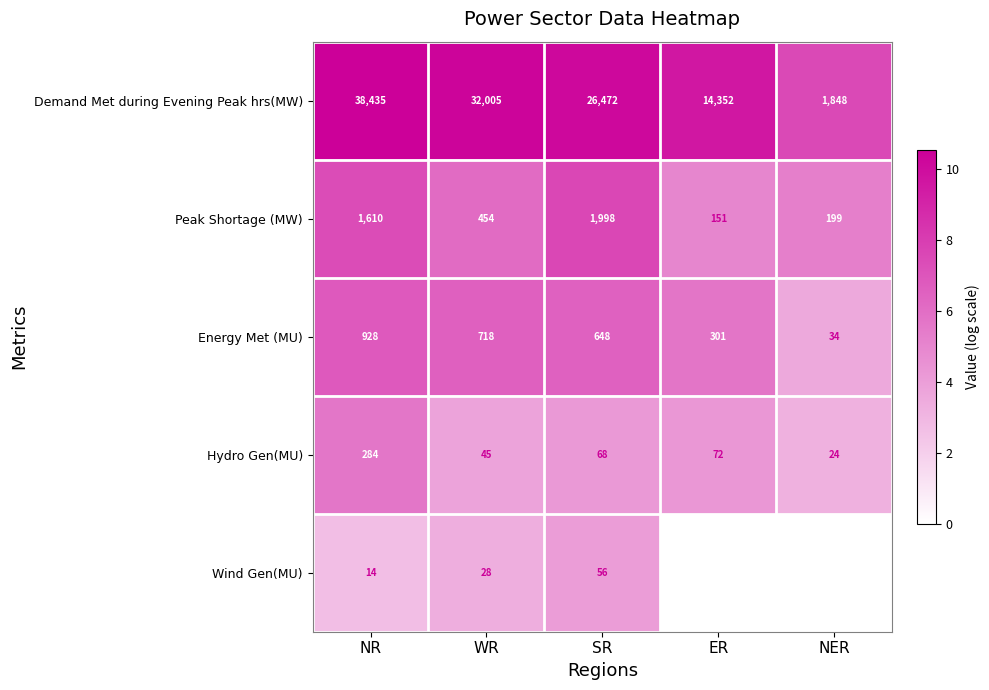

Where does the Peak Shortage (MW) series first go above 454?

NR